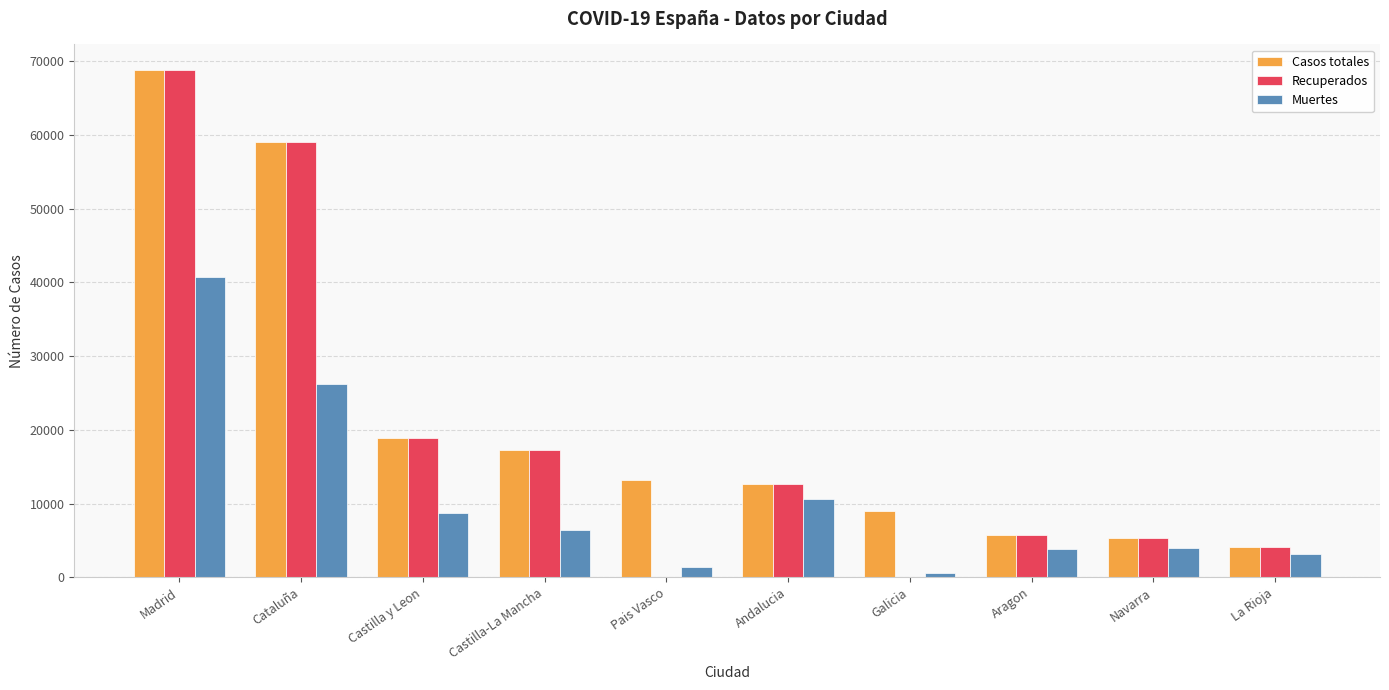

What are all the series names shown in the legend?

Casos totales, Recuperados, Muertes